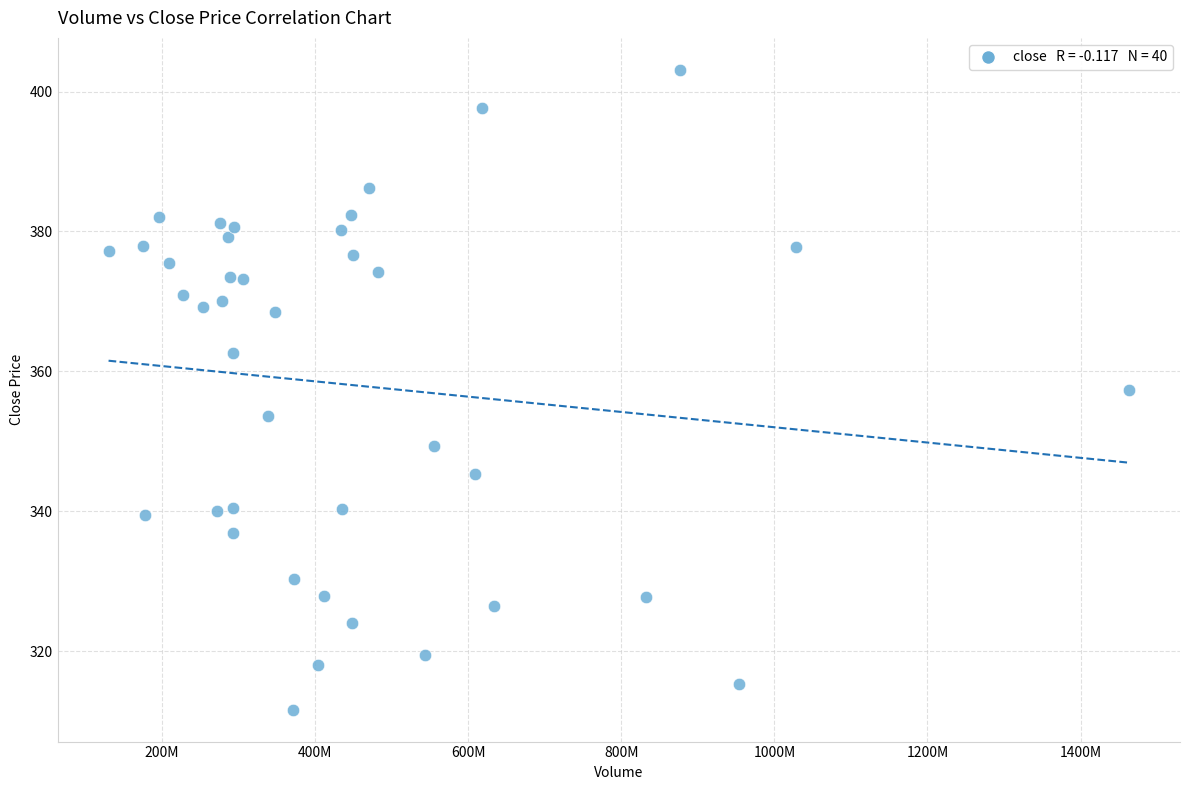

What is the range of X values (max minus min)?

1333233919.4